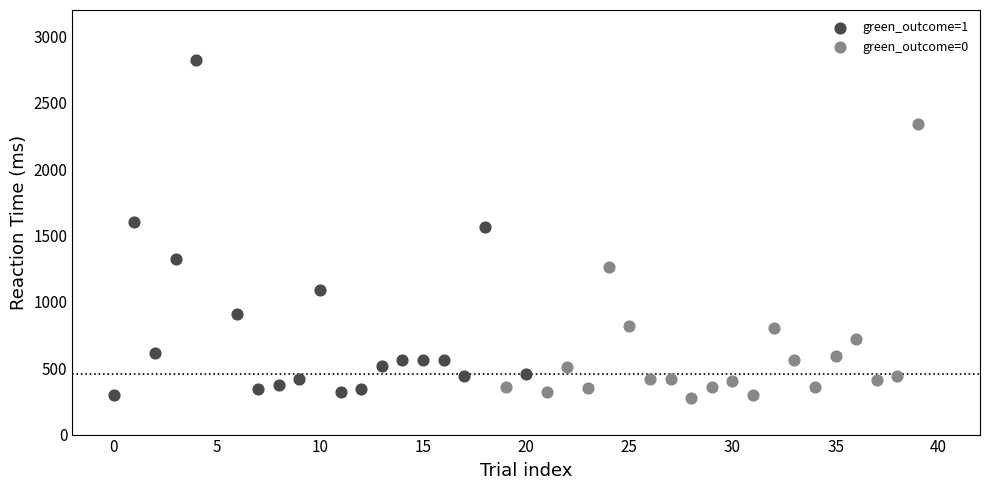

Which series has the largest Y range (max minus min)?

green_outcome=1